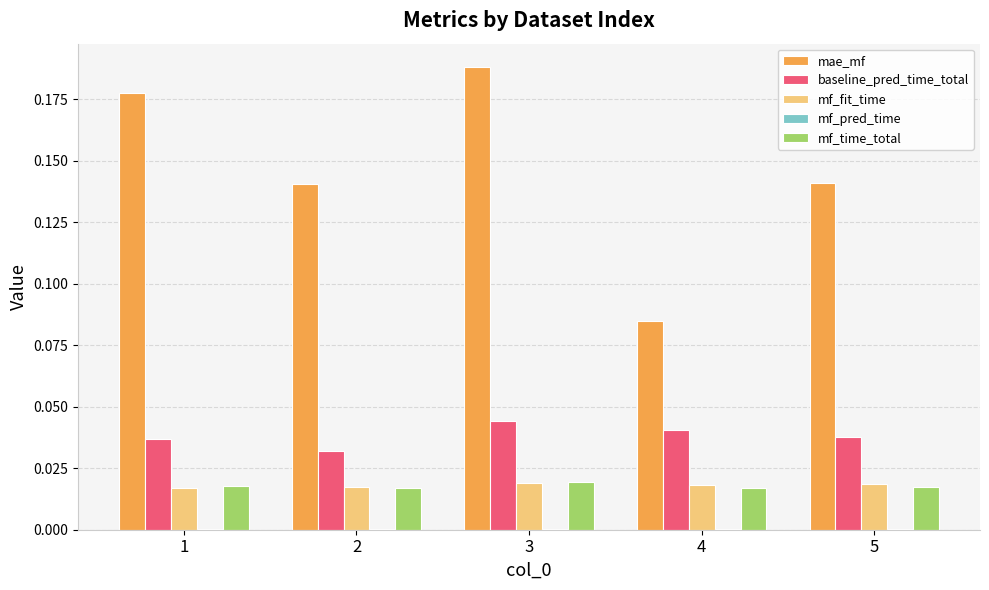

The value of mf_time_total at 3 is 0.0. True or false?

True